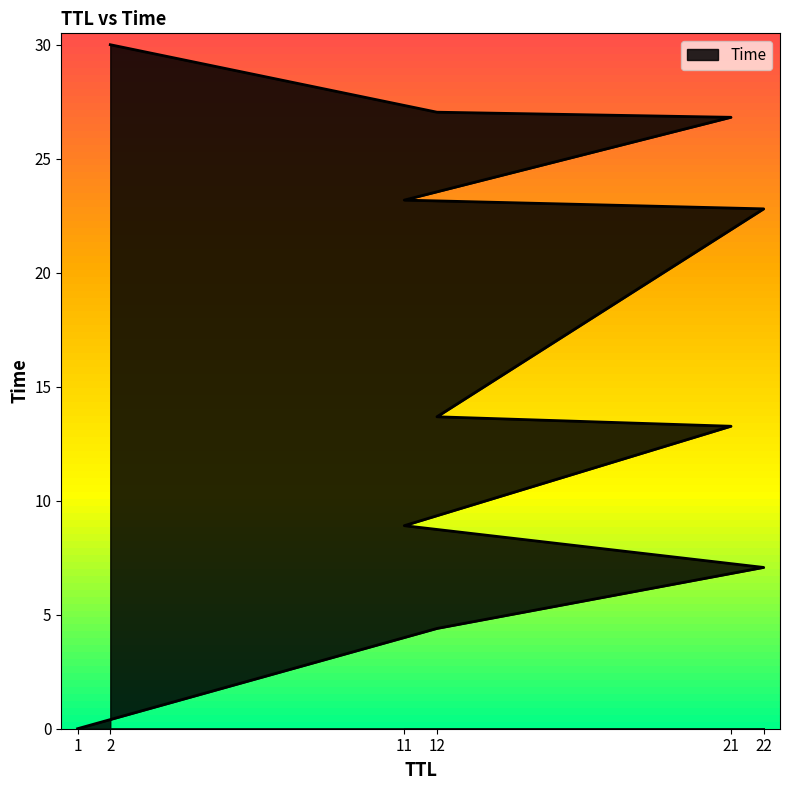

Is it true that the value at 22 is 22.8?

True